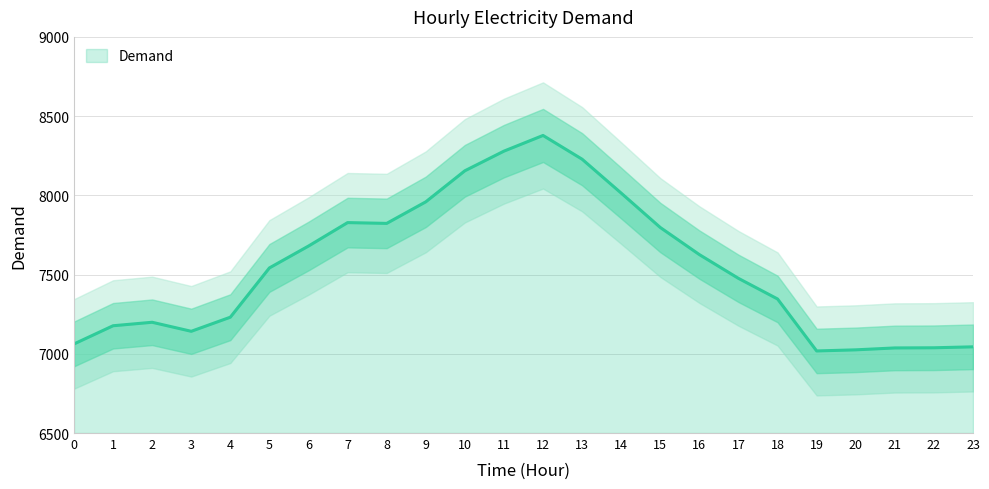

At which label is the value closest to 7698?

6